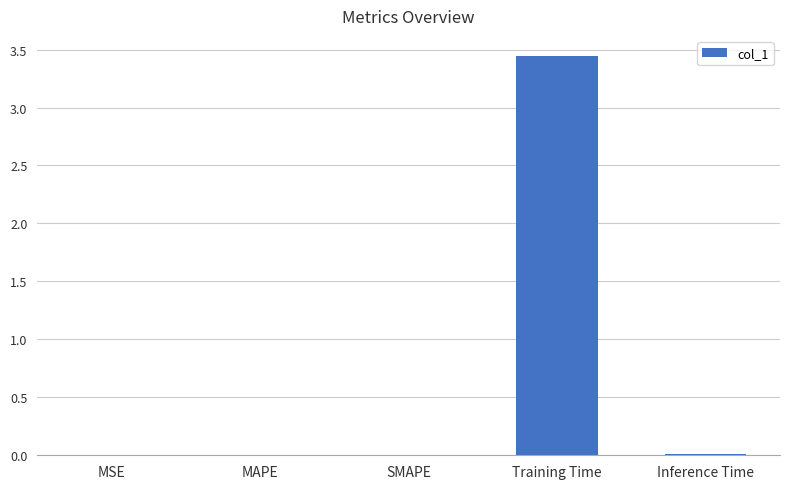

What is the sum of all values?

3.5